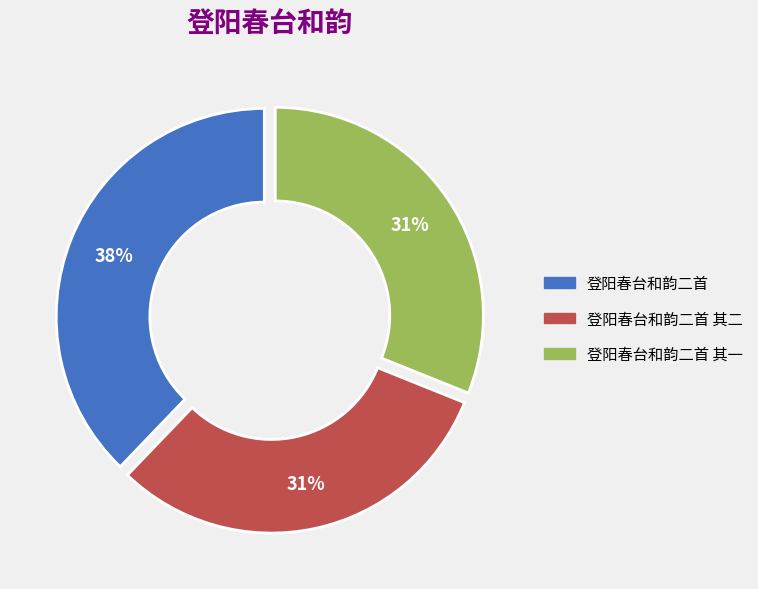

How many slices are in this pie chart?

3